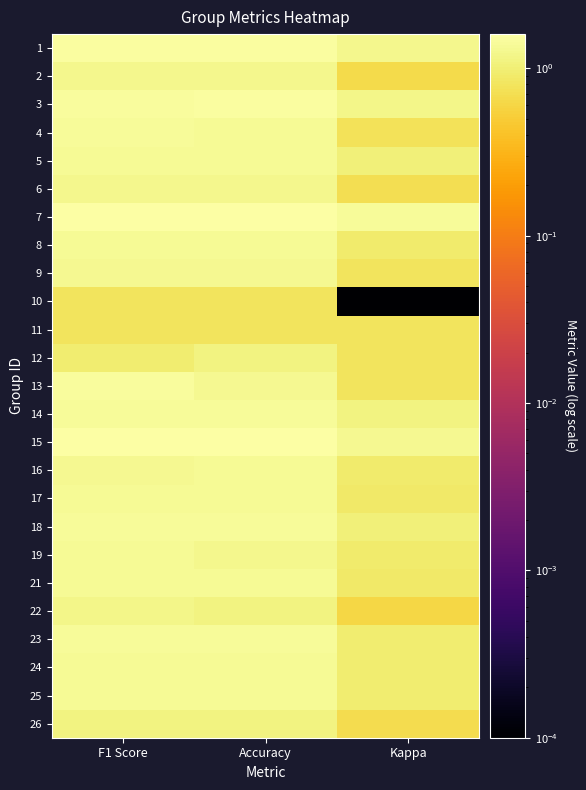

Which label corresponds to the largest value in the chart?

Accuracy